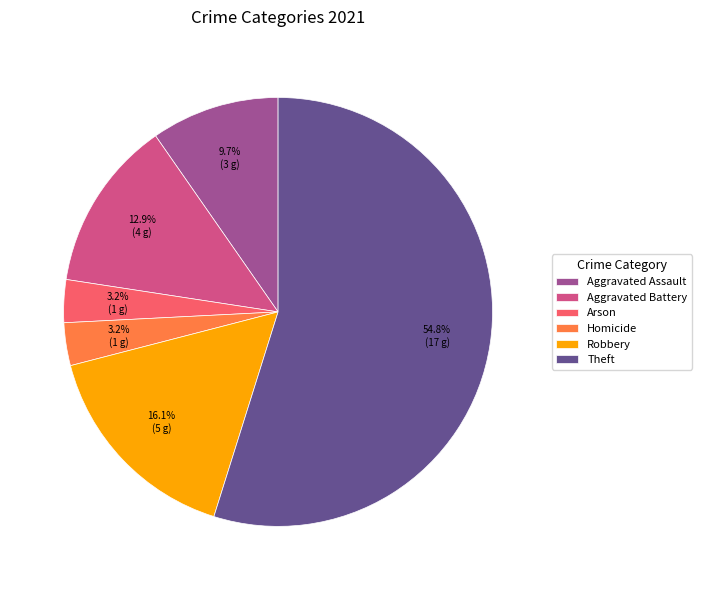

What is the largest slice in the pie chart?

Theft